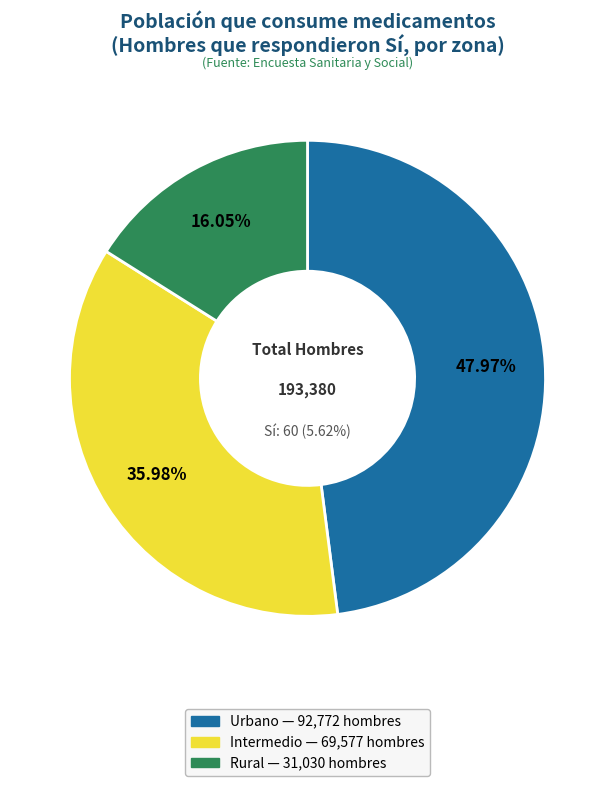

What is the largest slice in the pie chart?

Urbano